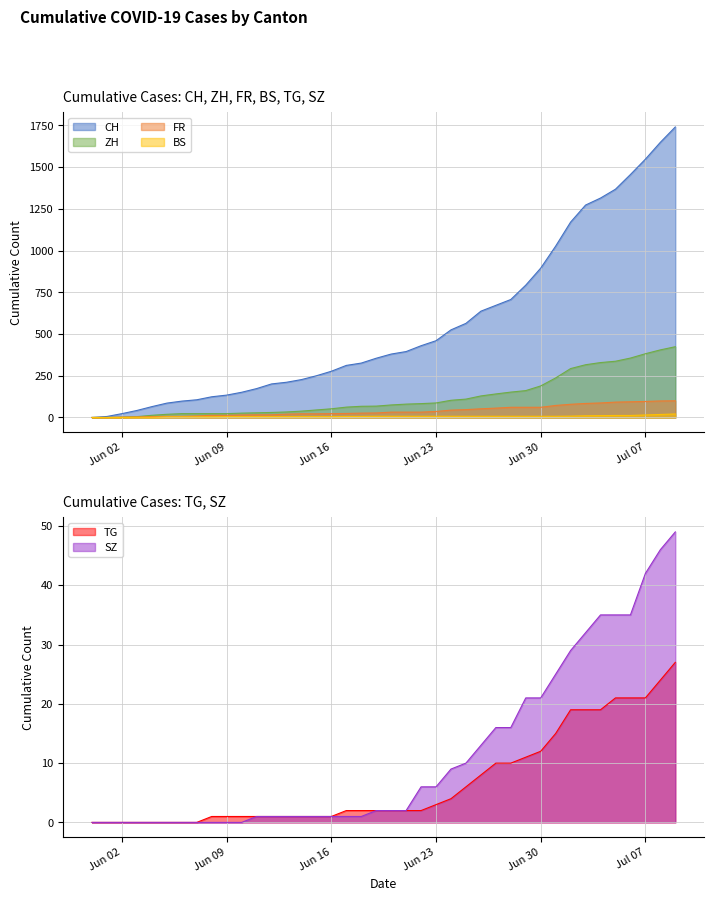

What is the difference between the second highest and second lowest values in the ZH series?

405